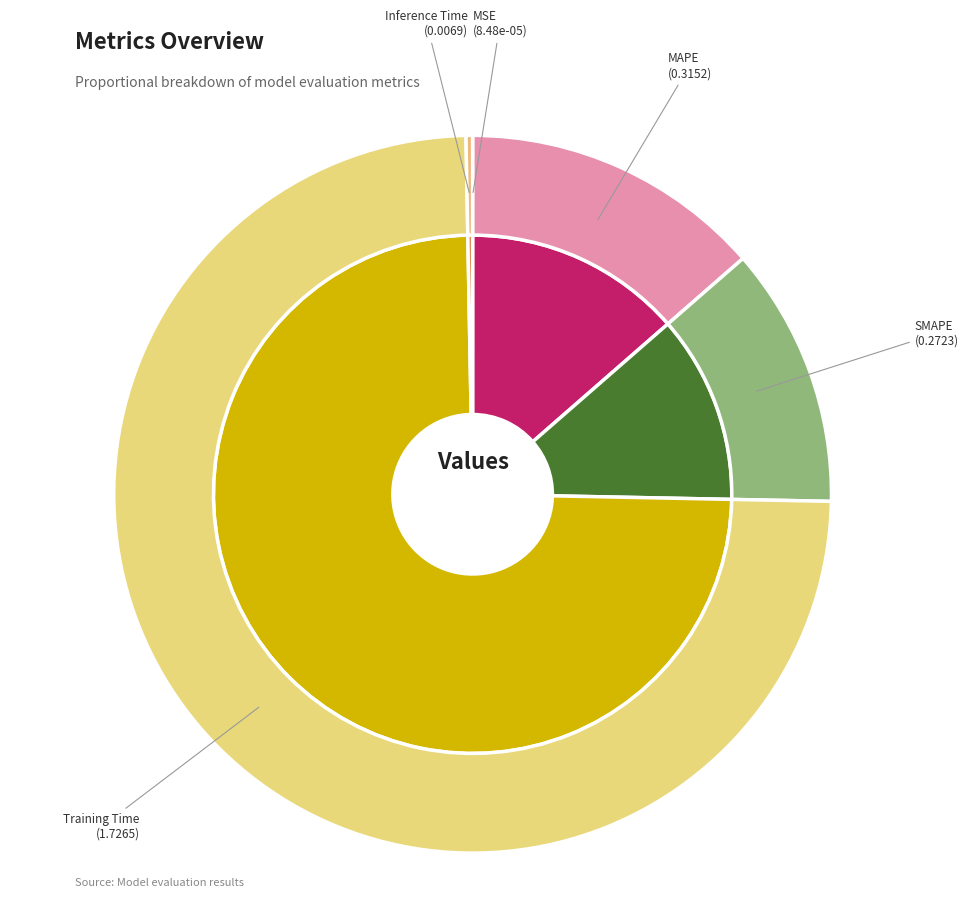

To the nearest percent, what portion does MAPE represent?

14%